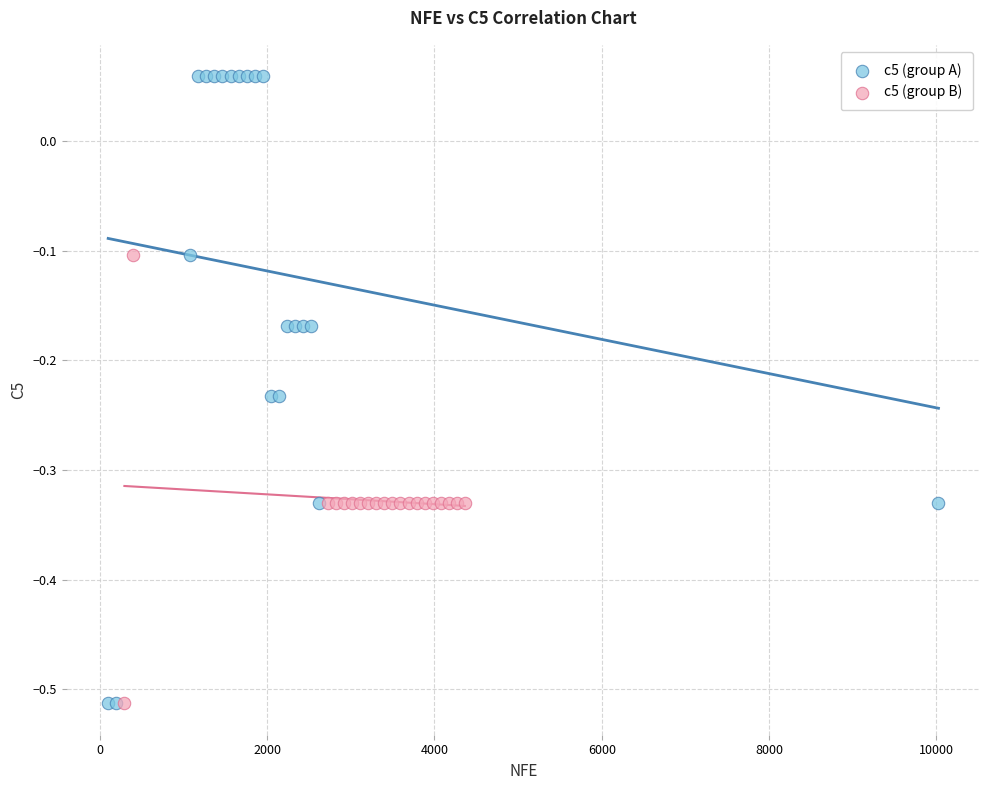

Which series has the widest spread of Y values?

c5 (group A)